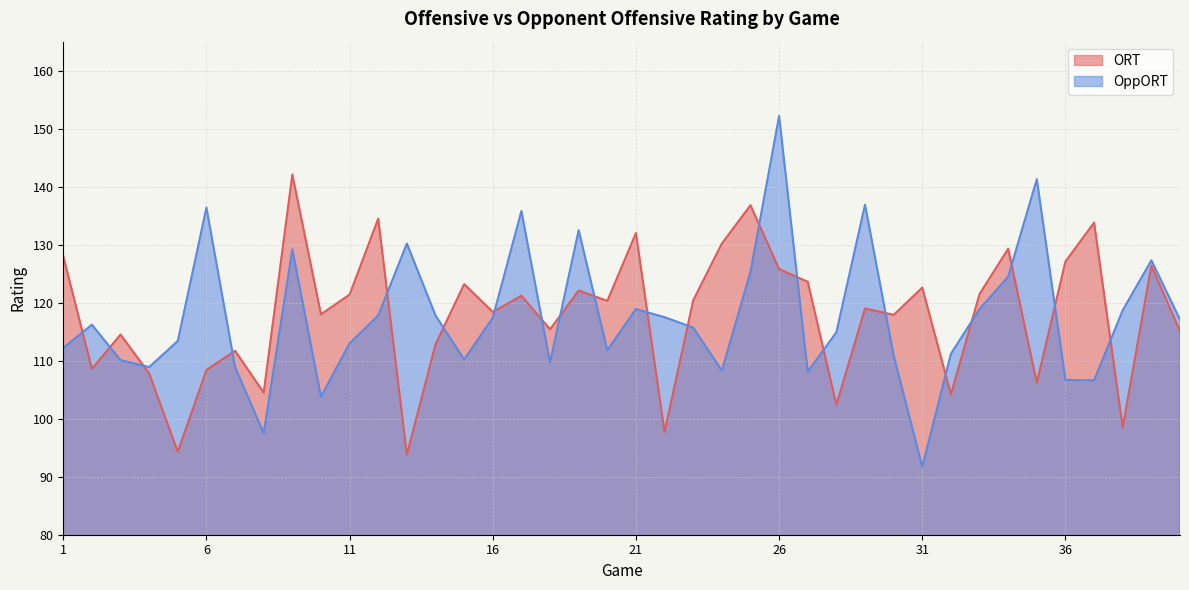

What is the value of the ORT point at the 12th from the left?

134.5